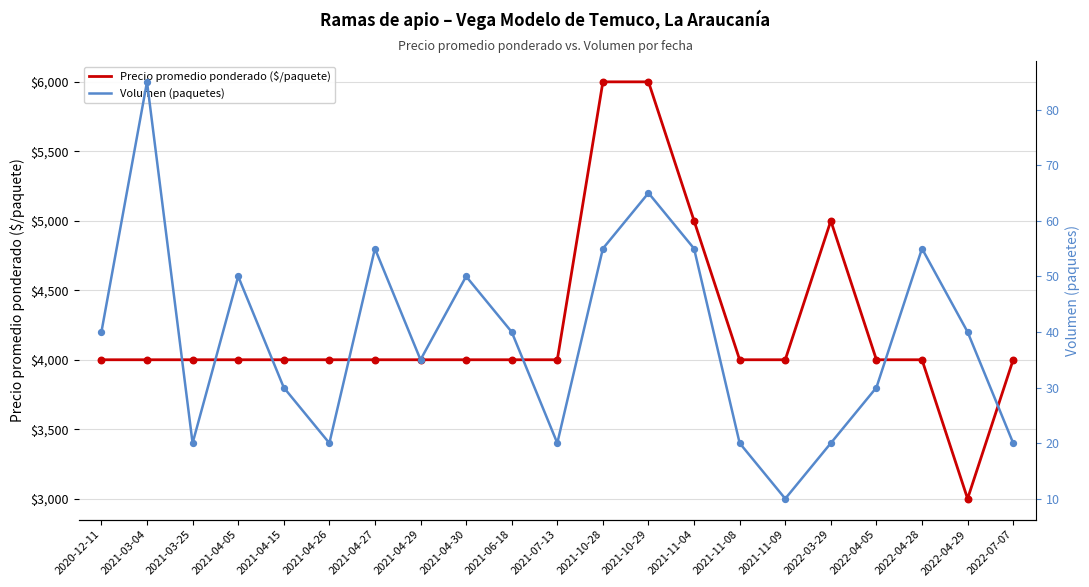

Which series has the largest Y range (max minus min)?

Precio promedio ponderado ($/paquete)